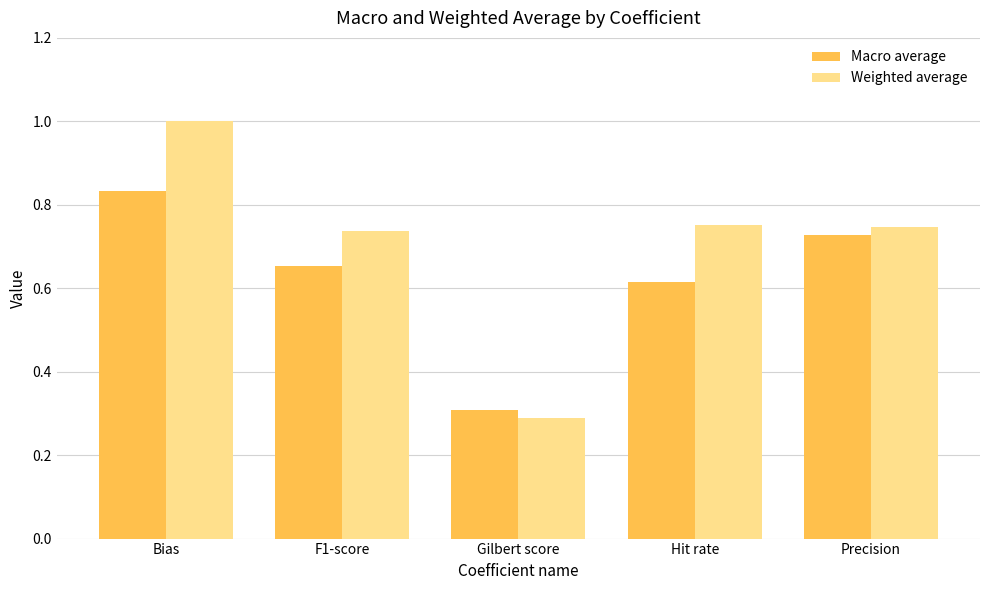

List the series in order of their peak value, highest first.

Weighted average, Macro average